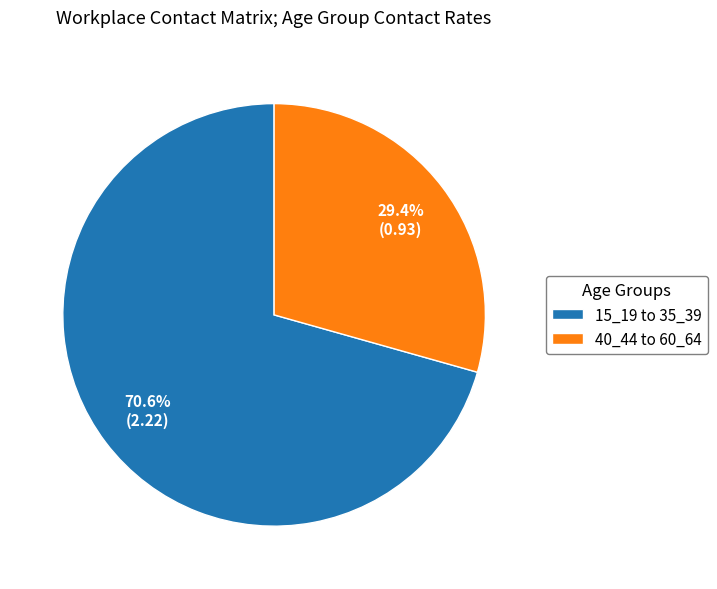

Is there a majority slice in this chart?

Yes